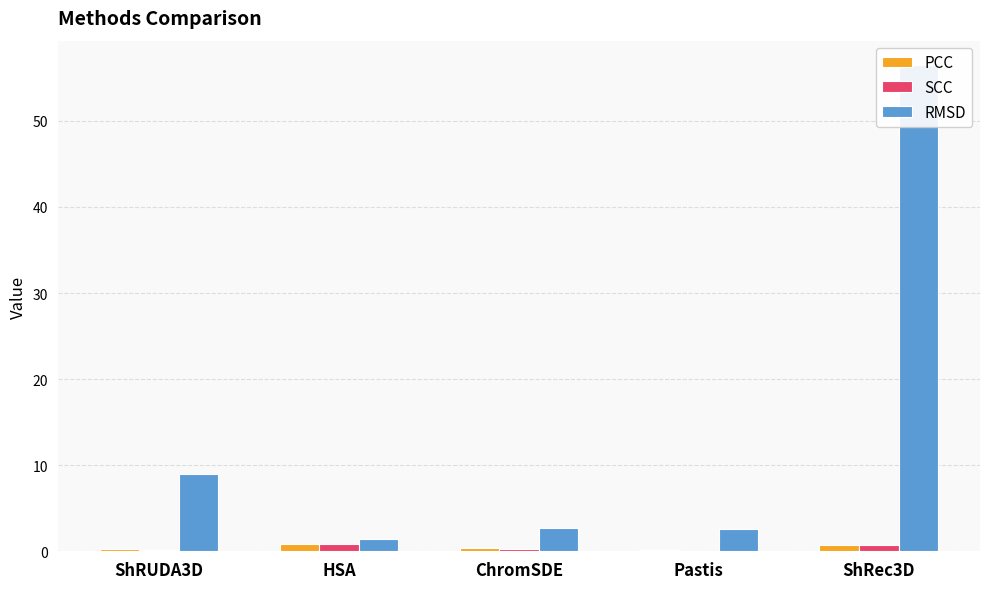

Between ShRec3D and Pastis, which is larger?

ShRec3D